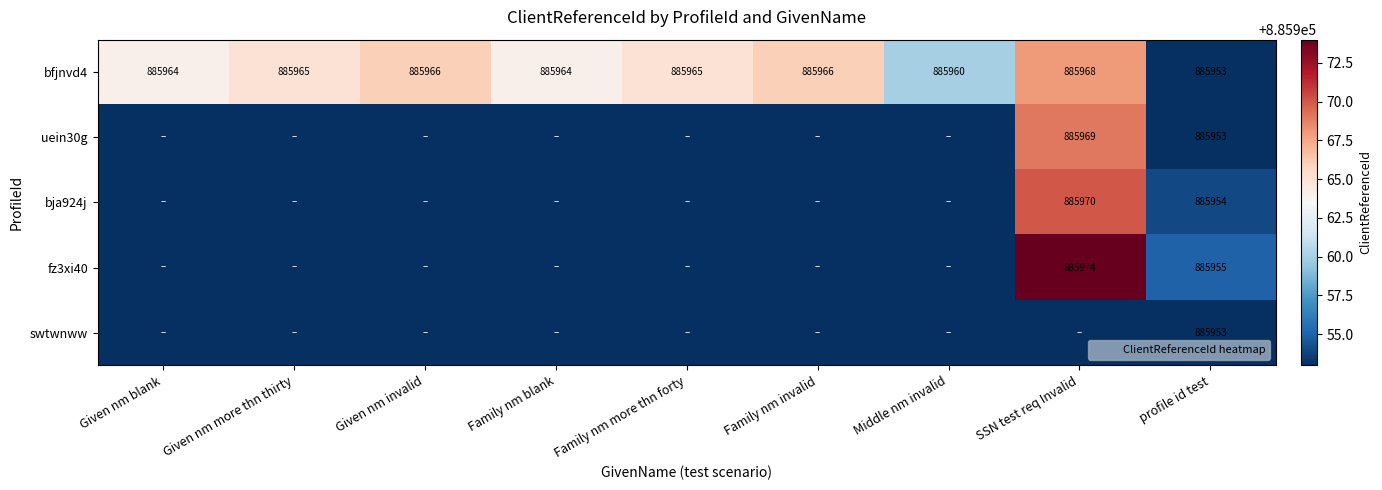

Which category has the lowest value in the bfjnvd4 series?

profile id test